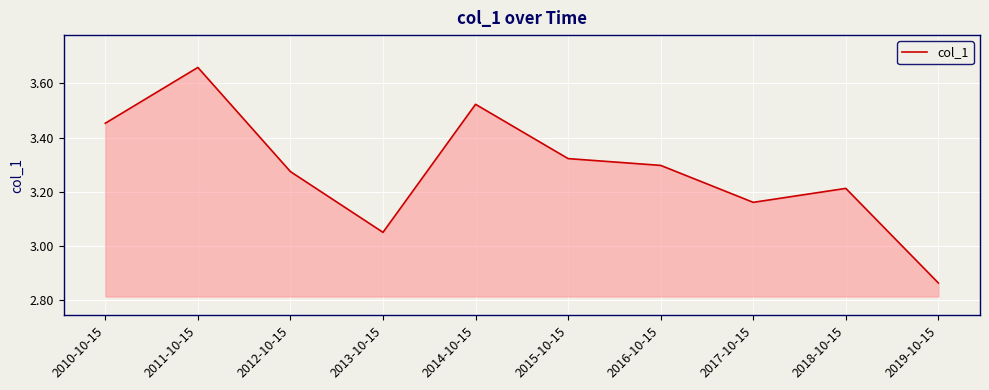

List the labels in order of value, largest first.

2011-10-15, 2014-10-15, 2010-10-15, 2015-10-15, 2016-10-15, 2012-10-15, 2018-10-15, 2017-10-15, 2013-10-15, 2019-10-15